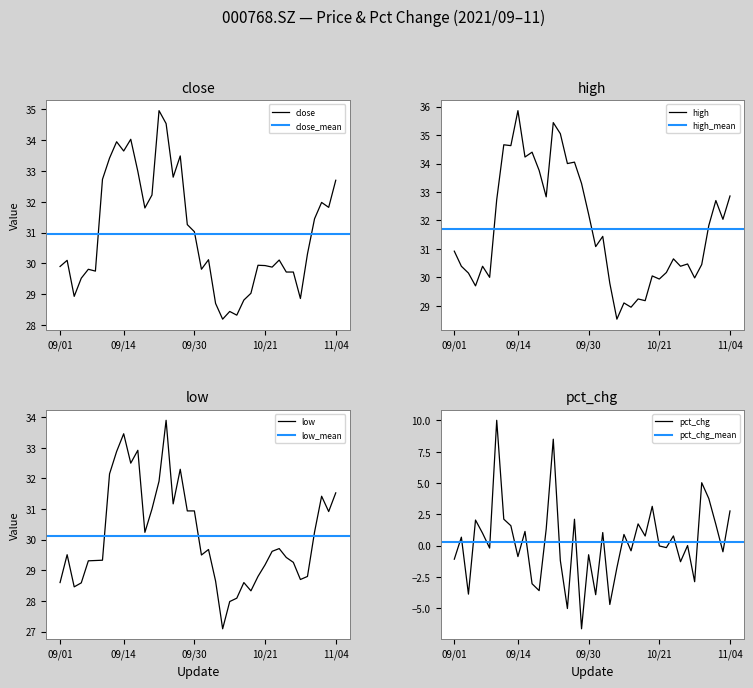

True or false: high has a value of 29.1 at 2021/10/14.

True